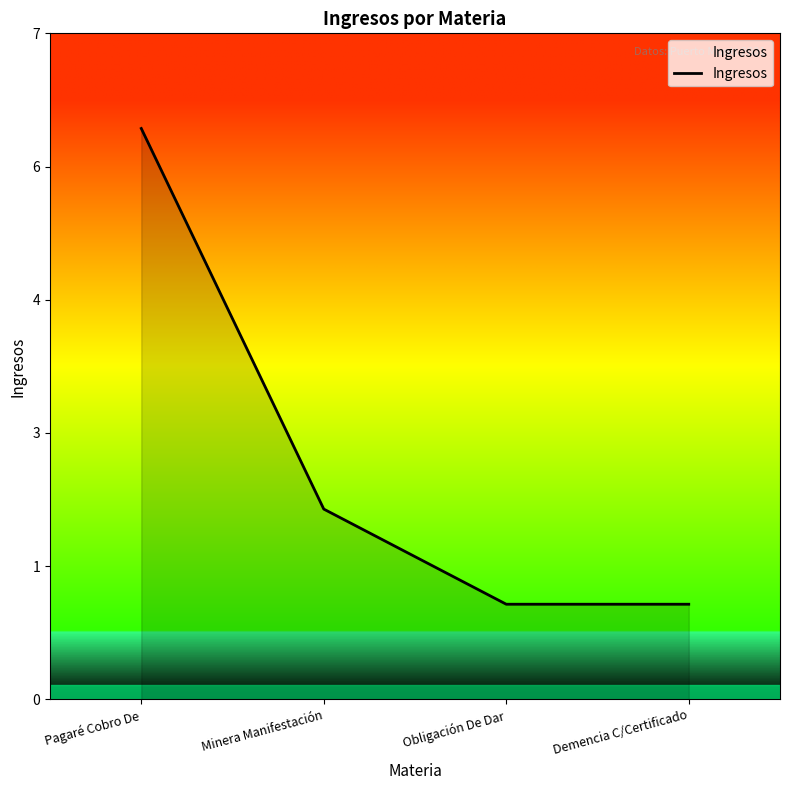

What value does the data have at Minera Manifestación?

2